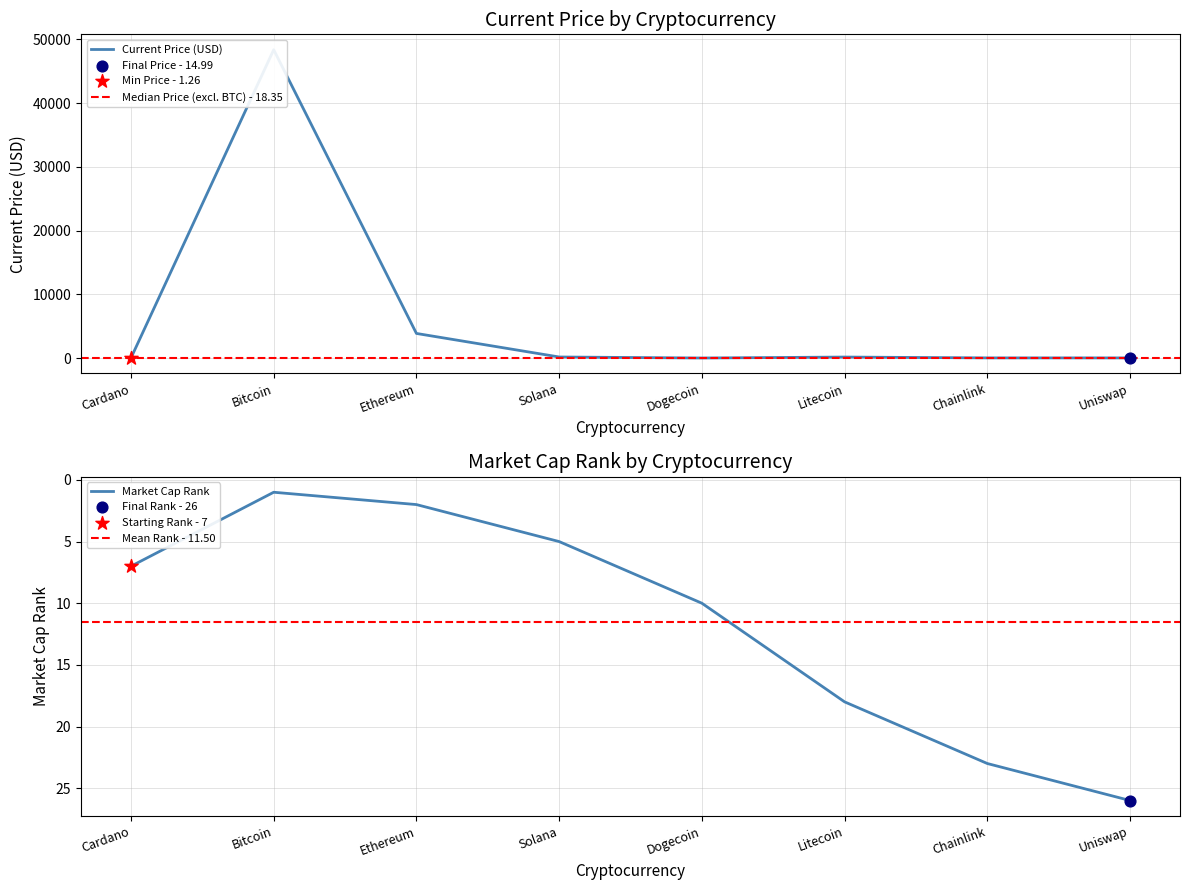

Which series has the largest total across all categories?

current_price